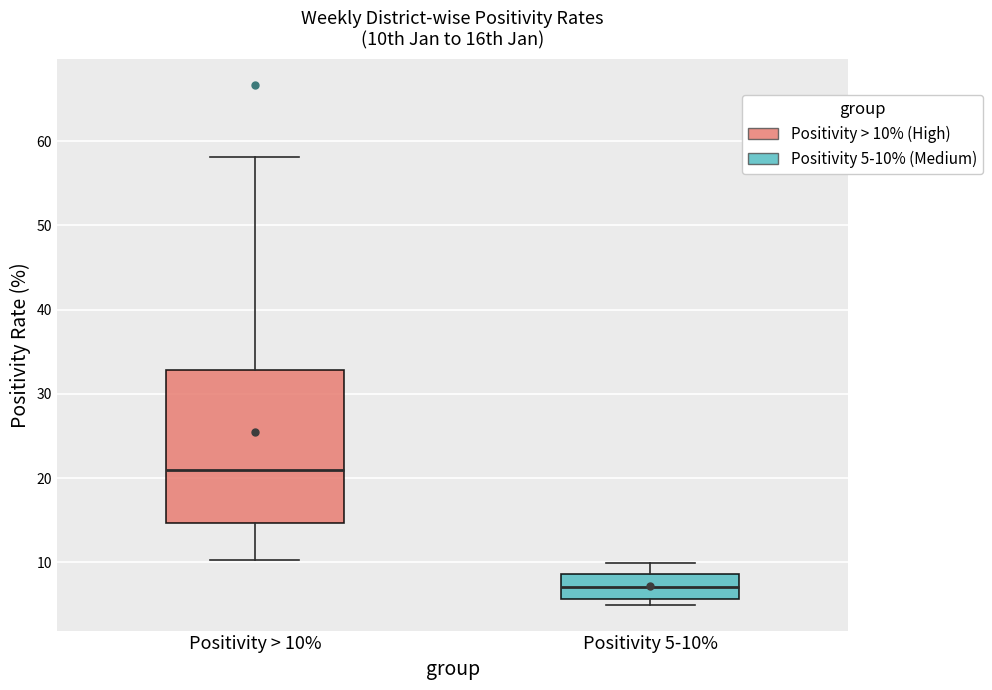

Which box's median line is the highest?

Positivity > 10%